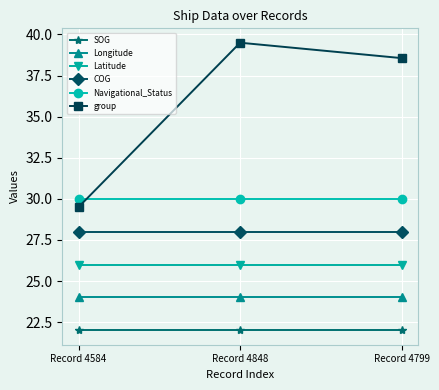

List the series in order of their peak value, highest first.

group, Navigational_Status, COG, Latitude, Longitude, SOG